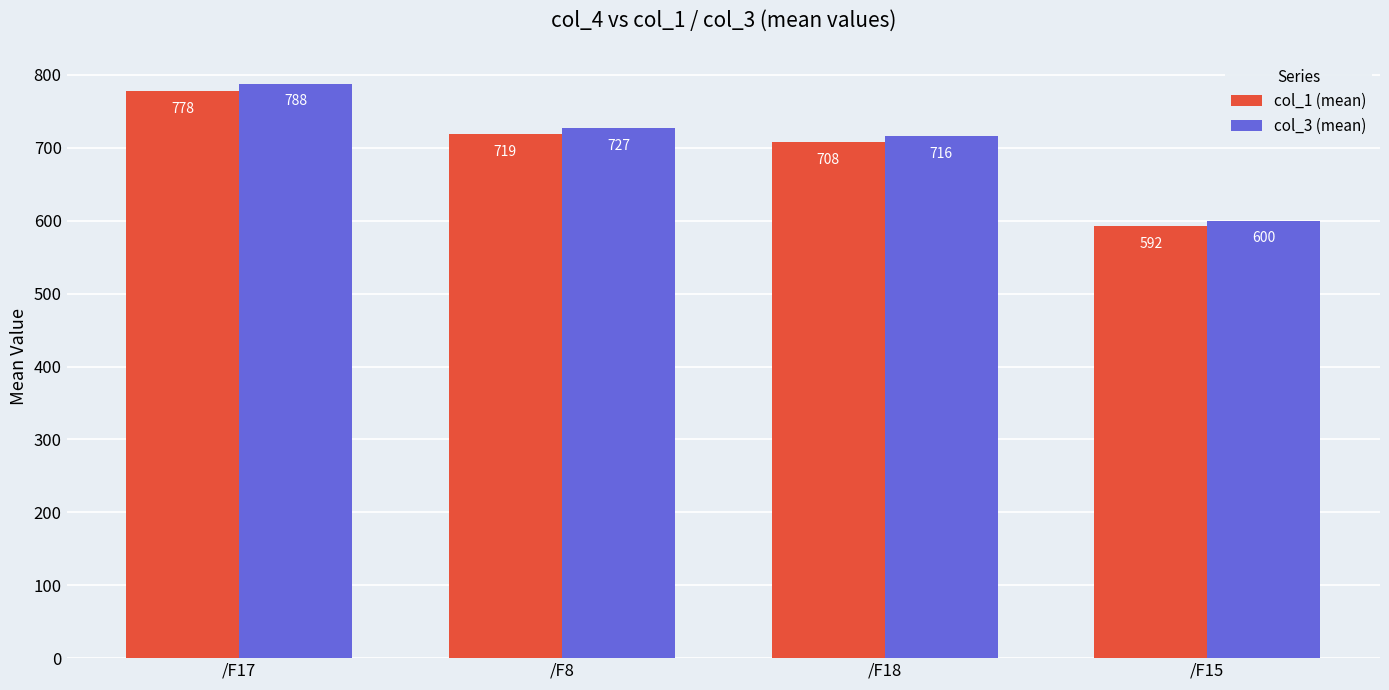

Rank the series by their average value, from lowest to highest.

col_1 (mean), col_3 (mean)